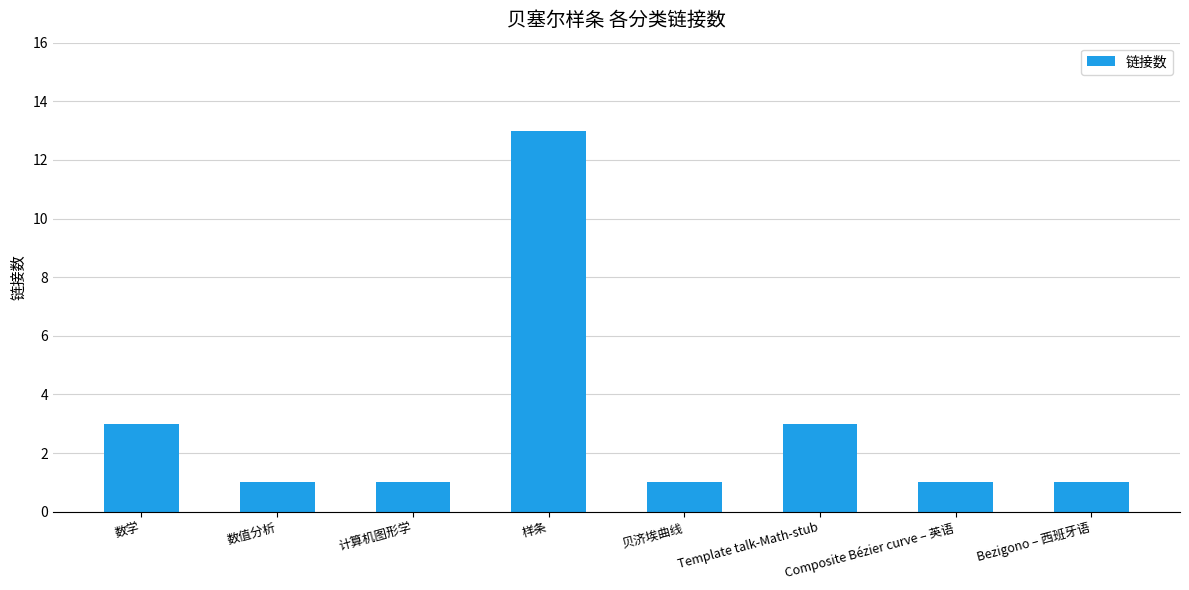

Reading left to right, transcribe all the data shown in this chart.

3	1	1	13	1	3	1	1